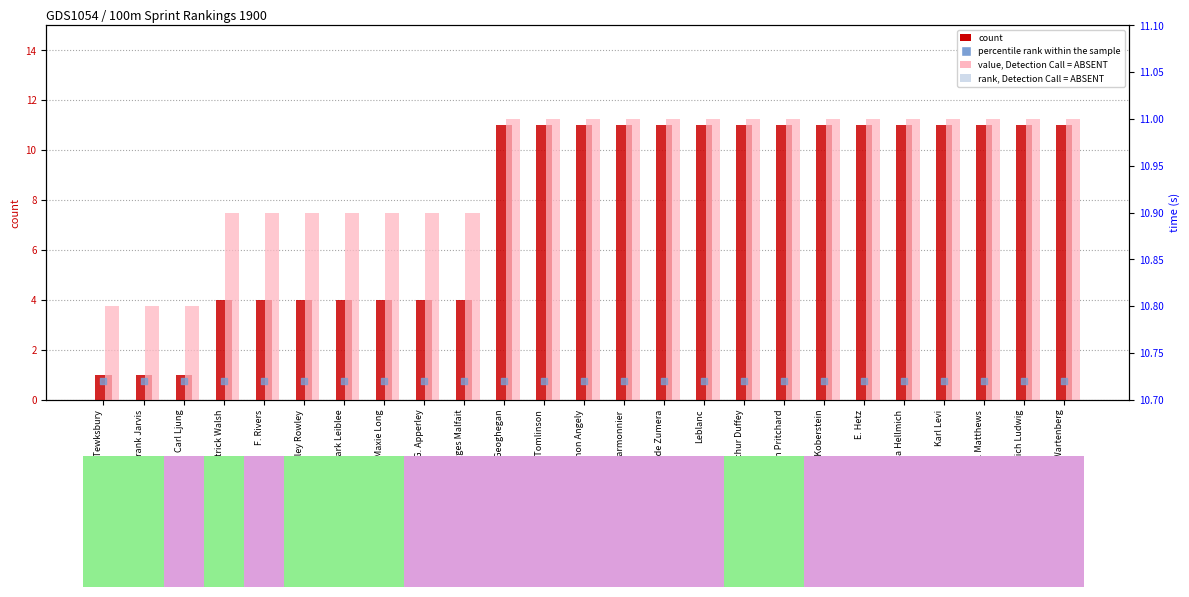

Is the value of rank, Detection Call = ABSENT at Karl Levi greater than the value of count at Clark Leiblee?

Yes